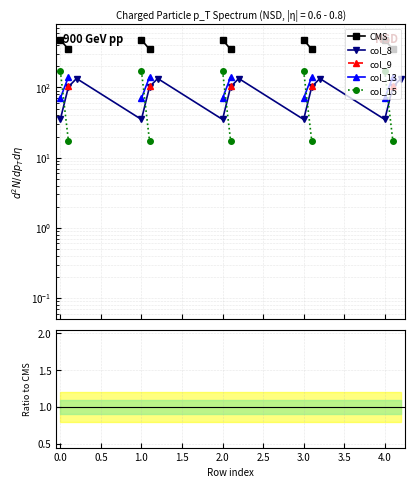

Which series changed the most between 1.5 and 2.5?

CMS